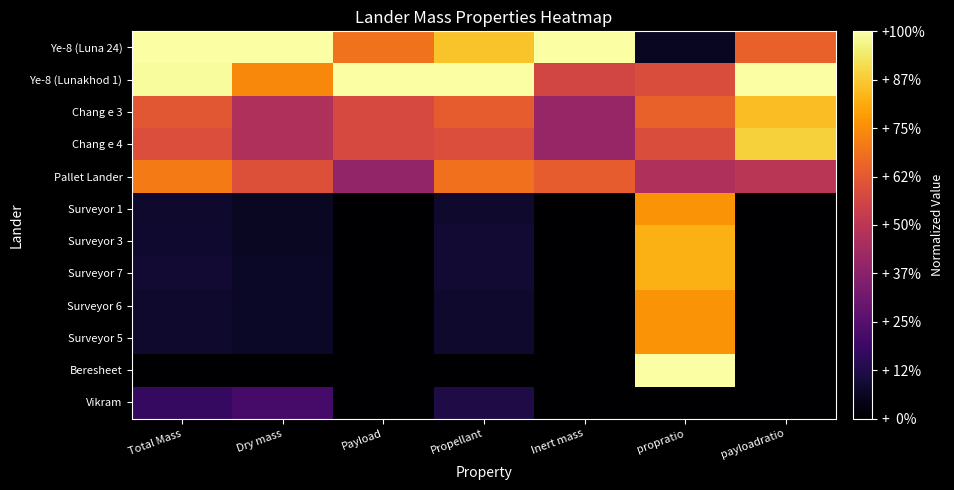

Reading right to left, extract all data points from this chart.

Ye-8 (Luna 24): payloadratio=0.6	propratio=0.1	Inert mass=1.0	Propellant=0.9	Payload=0.7	Dry mass=1.0	Total Mass=1.0
Ye-8 (Lunakhod 1): payloadratio=1.0	propratio=0.6	Inert mass=0.6	Propellant=1.0	Payload=1.0	Dry mass=0.7	Total Mass=1.0
Chang e 3: payloadratio=0.8	propratio=0.6	Inert mass=0.4	Propellant=0.6	Payload=0.6	Dry mass=0.5	Total Mass=0.6
Chang e 4: payloadratio=0.9	propratio=0.6	Inert mass=0.4	Propellant=0.6	Payload=0.6	Dry mass=0.5	Total Mass=0.6
Pallet Lander: payloadratio=0.5	propratio=0.5	Inert mass=0.6	Propellant=0.7	Payload=0.4	Dry mass=0.6	Total Mass=0.7
Surveyor 1: payloadratio=0.0	propratio=0.8	Inert mass=0.0	Propellant=0.1	Payload=0.0	Dry mass=0.1	Total Mass=0.1
Surveyor 3: payloadratio=0.0	propratio=0.8	Inert mass=0.0	Propellant=0.1	Payload=0.0	Dry mass=0.1	Total Mass=0.1
Surveyor 7: payloadratio=0.0	propratio=0.8	Inert mass=0.0	Propellant=0.1	Payload=0.0	Dry mass=0.1	Total Mass=0.1
Surveyor 6: payloadratio=0.0	propratio=0.8	Inert mass=0.0	Propellant=0.1	Payload=0.0	Dry mass=0.1	Total Mass=0.1
Surveyor 5: payloadratio=0.0	propratio=0.8	Inert mass=0.0	Propellant=0.1	Payload=0.0	Dry mass=0.1	Total Mass=0.1
Beresheet: payloadratio=0.0	propratio=1.0	Inert mass=0.0	Propellant=0.0	Payload=0.0	Dry mass=0.0	Total Mass=0.0
Vikram: payloadratio=0.0	propratio=0.0	Inert mass=0.0	Propellant=0.1	Payload=0.0	Dry mass=0.2	Total Mass=0.2